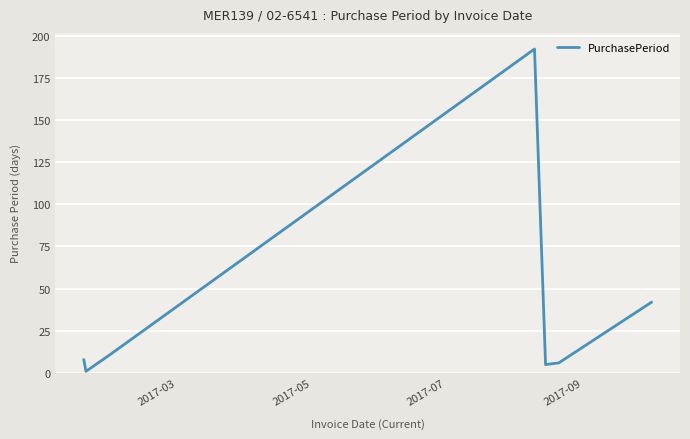

What is the difference between the second highest and minimum values?

41